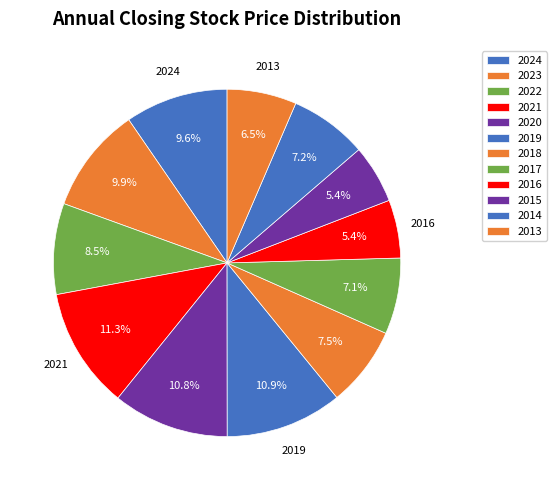

What percentage is NOT represented by 2018?

92.5%